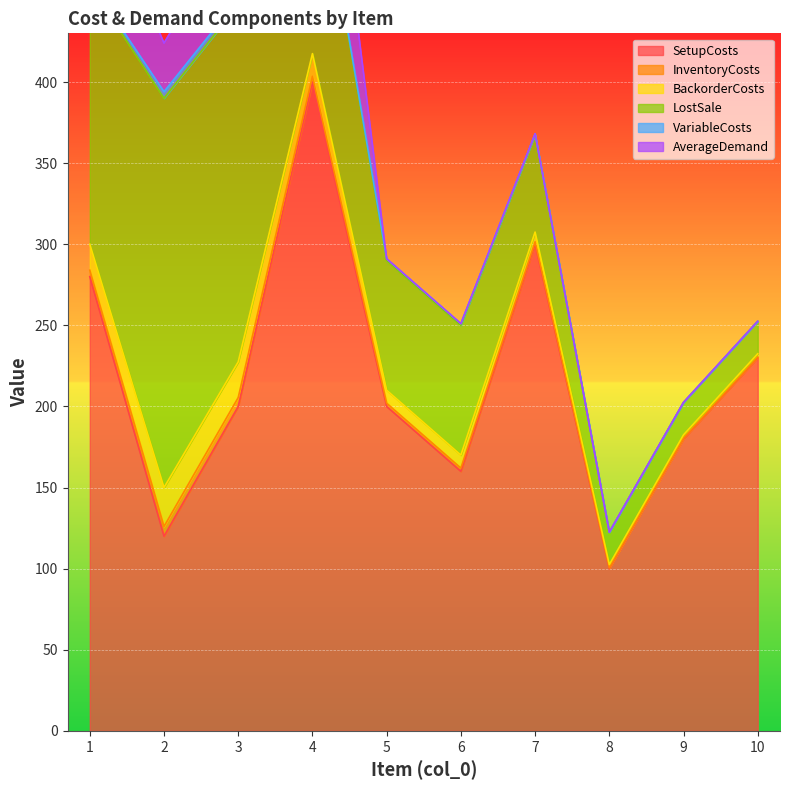

The value of InventoryCosts at 10 is 0.8. True or false?

False